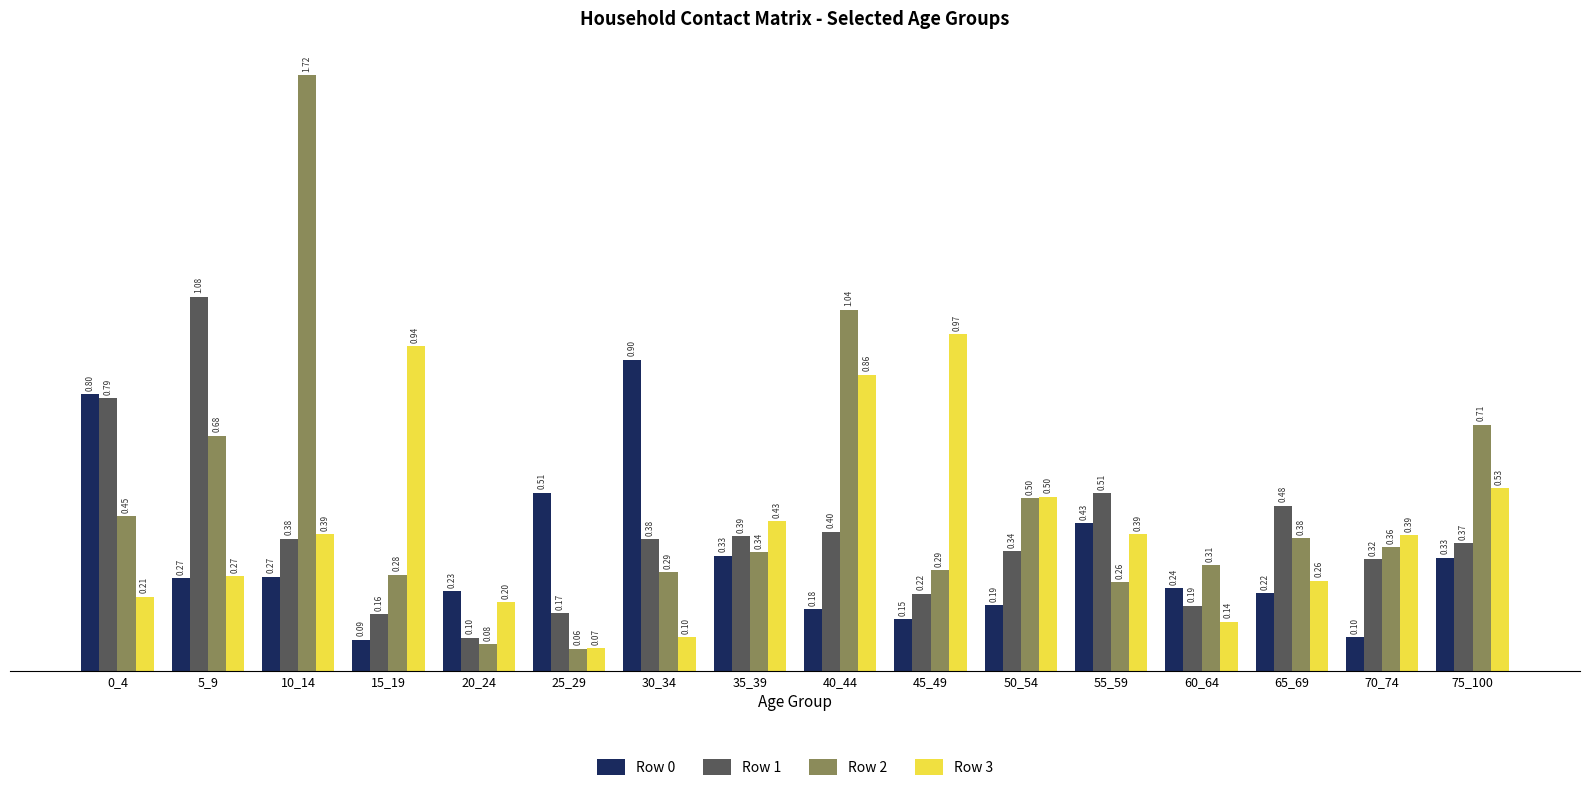

Is the value of Row 3 at 60_64 greater than the value of Row 0 at 75_100?

No